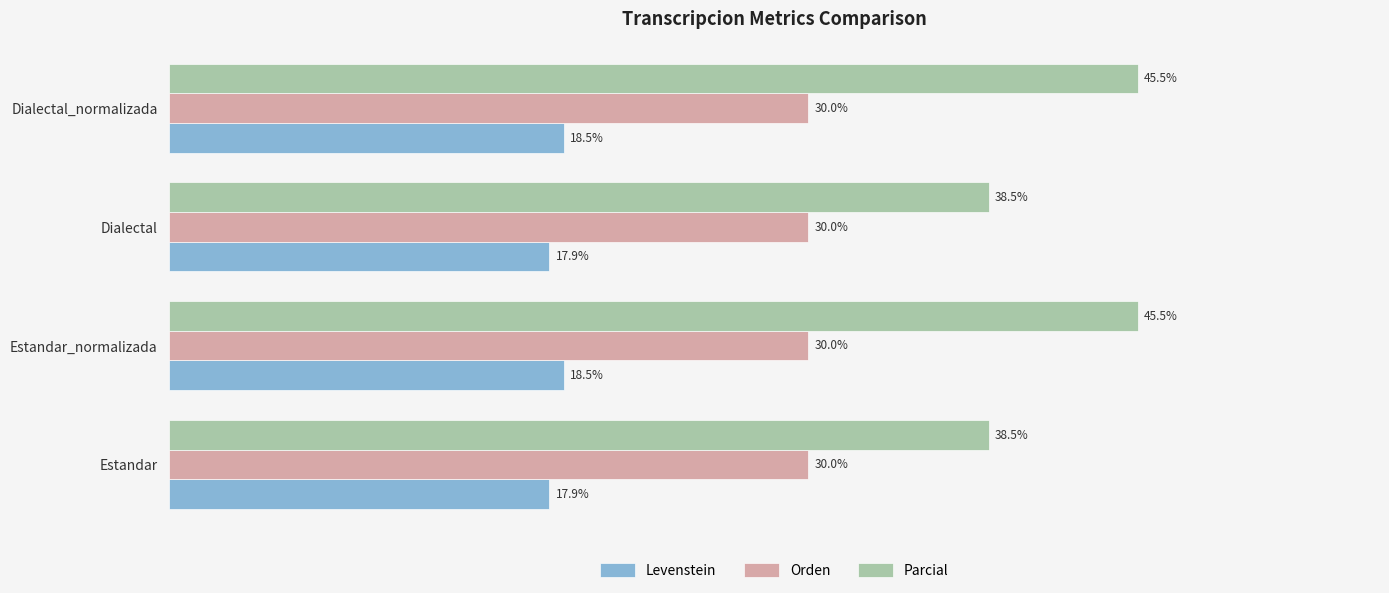

At Dialectal_normalizada, list the series in order from largest to smallest.

Parcial, Orden, Levenstein